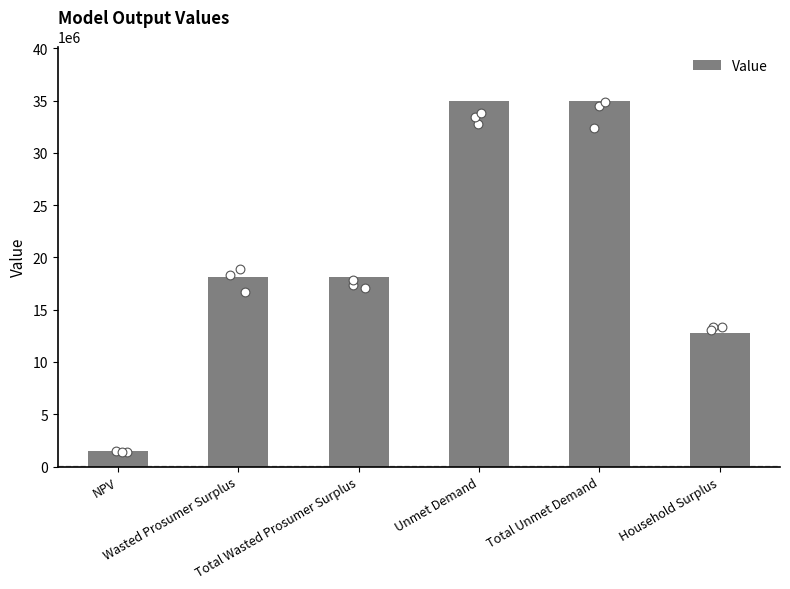

What is the change in value from NPV to Wasted Prosumer Surplus?

+16607509.5